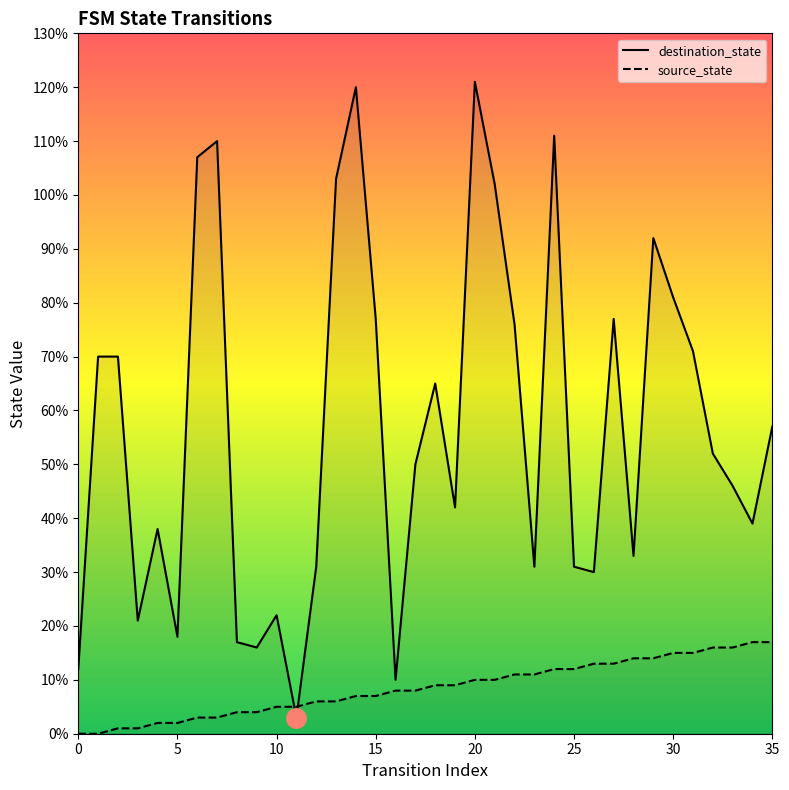

Which series has the largest total across all categories?

destination_state